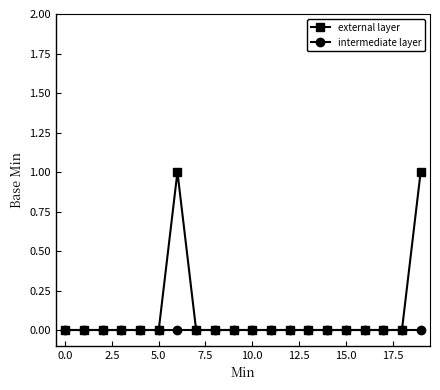

How many lines are shown in the chart?

2